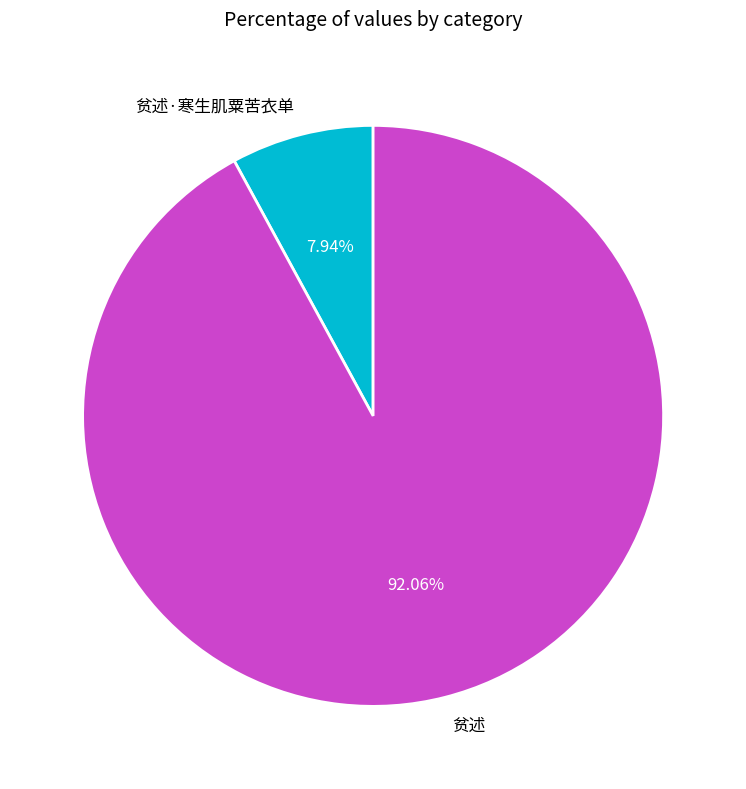

To the nearest percent, what percentage of the pie is 贫述·寒生肌粟苦衣单?

8%